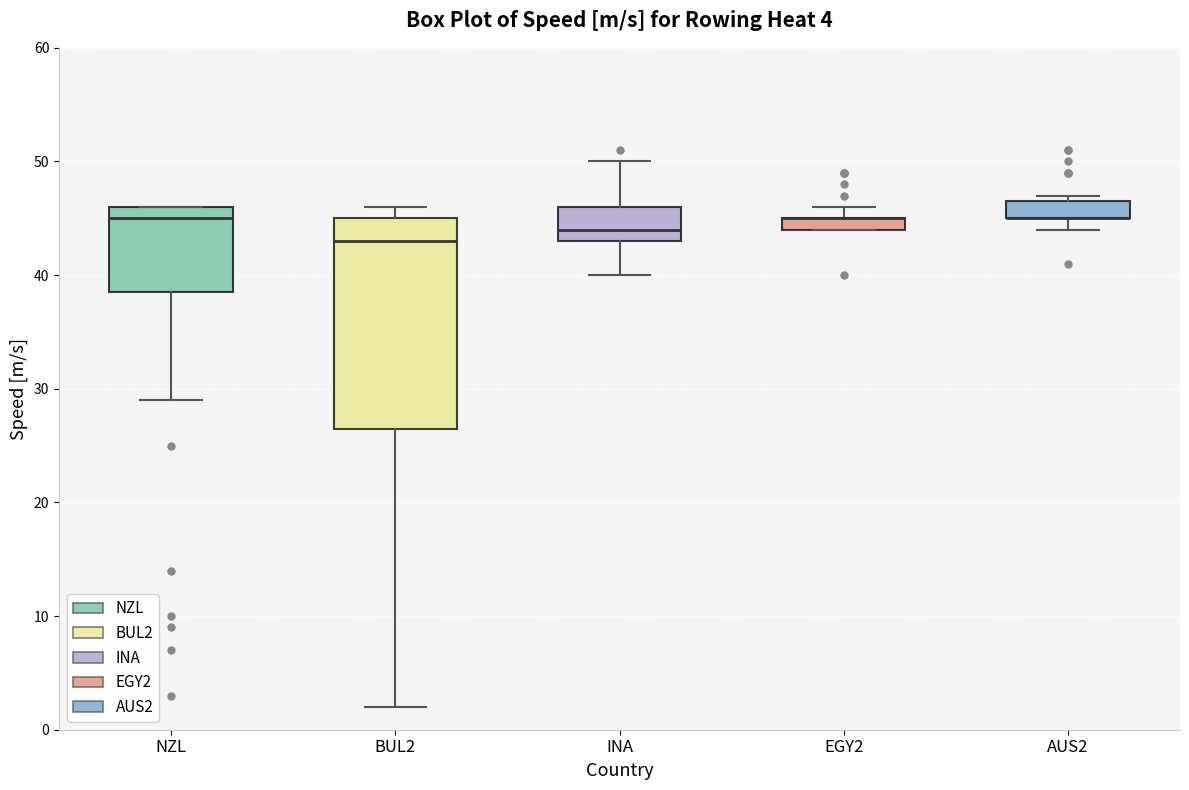

Comparing the boxes themselves (not the whiskers), which one is the tallest?

BUL2